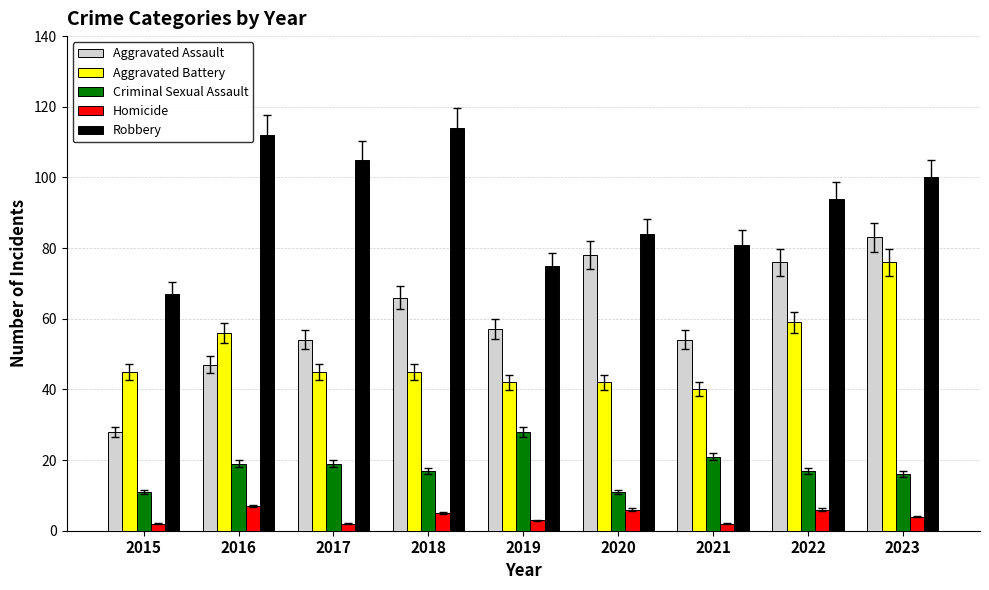

What is the difference between the Aggravated Battery values at 2023 and 2022?

17